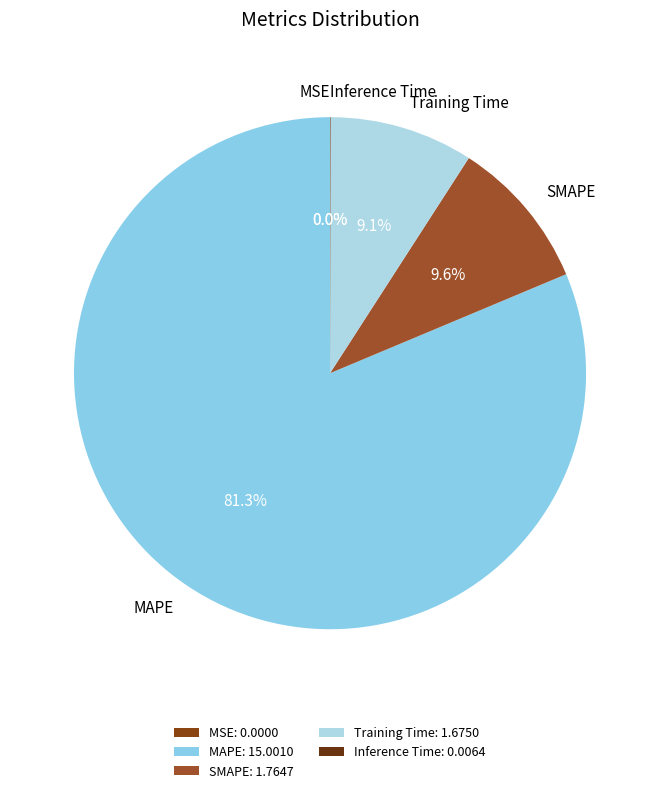

Which slice represents more than half of the pie?

MAPE